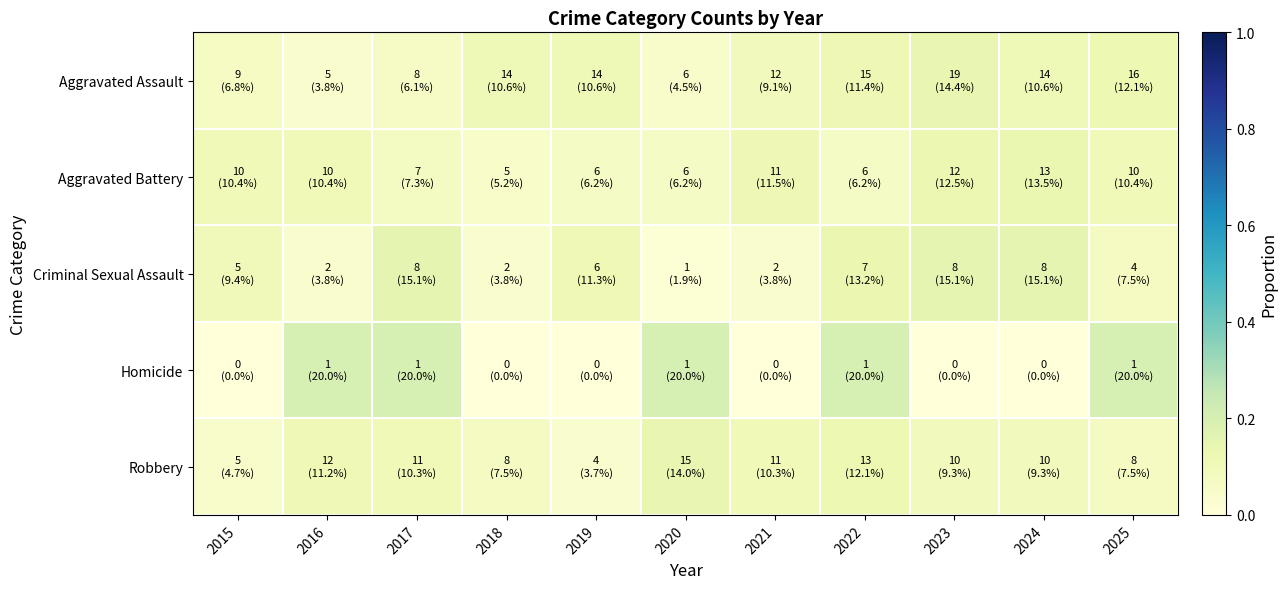

Which series has the largest total across all categories?

Aggravated Assault